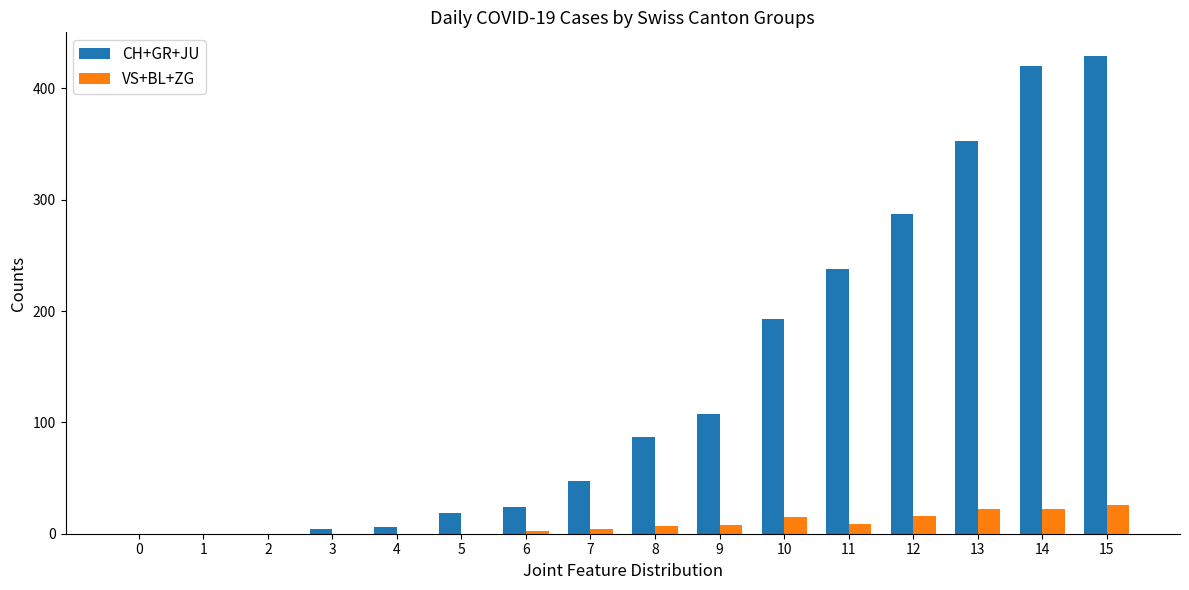

At which category does the chart reach its peak across all series?

15